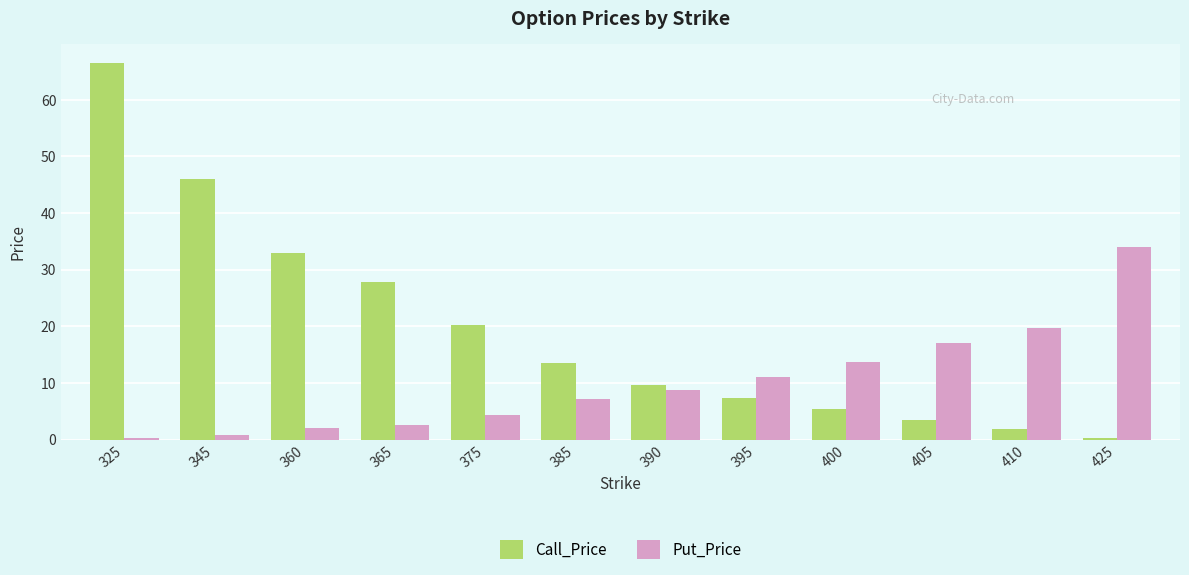

Rank the series by their average value, from highest to lowest.

Call_Price, Put_Price